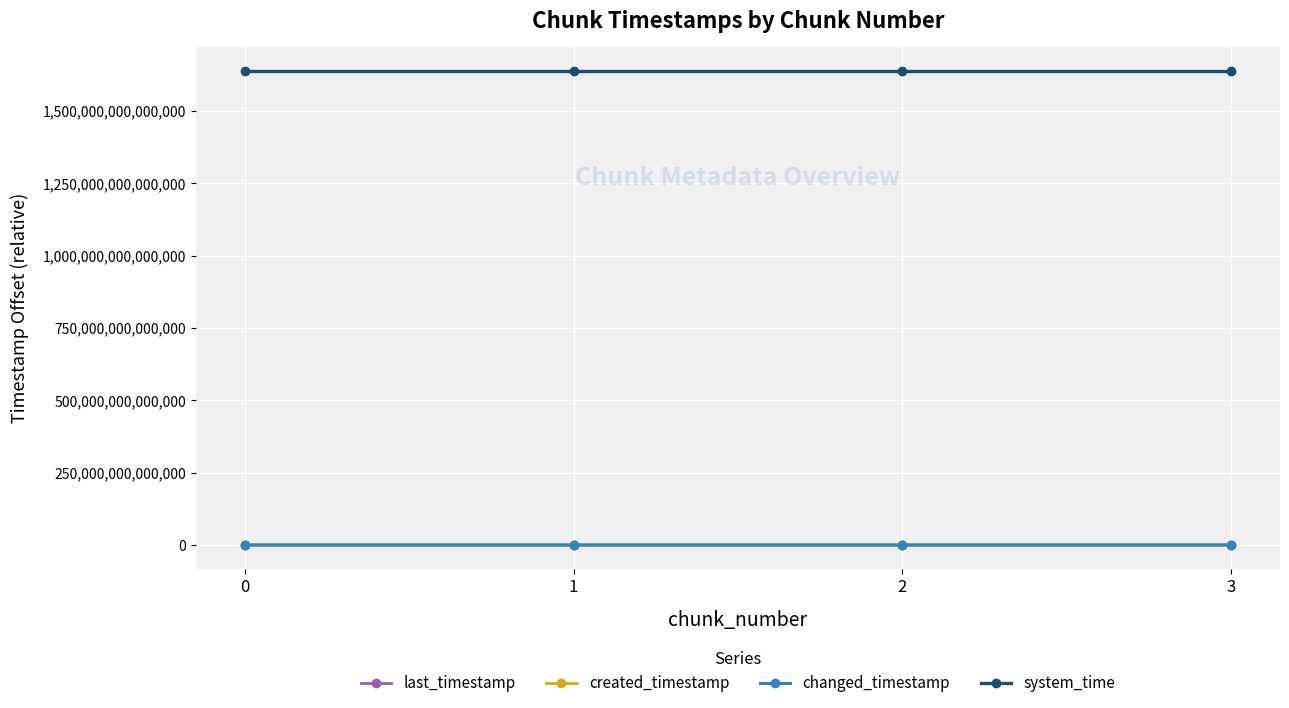

Does the chart have visible grid lines?

Yes